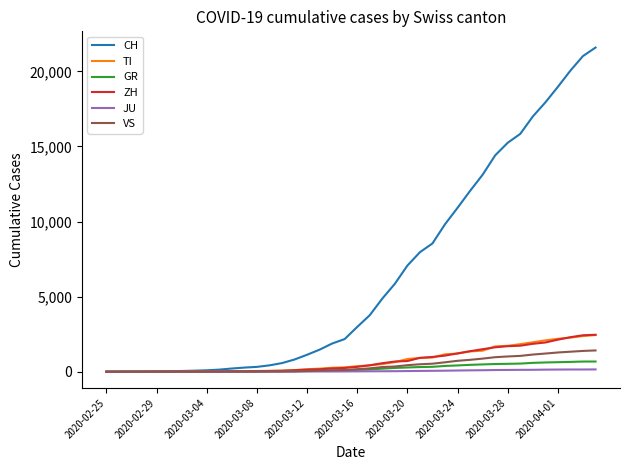

What is the greatest value displayed?

21583